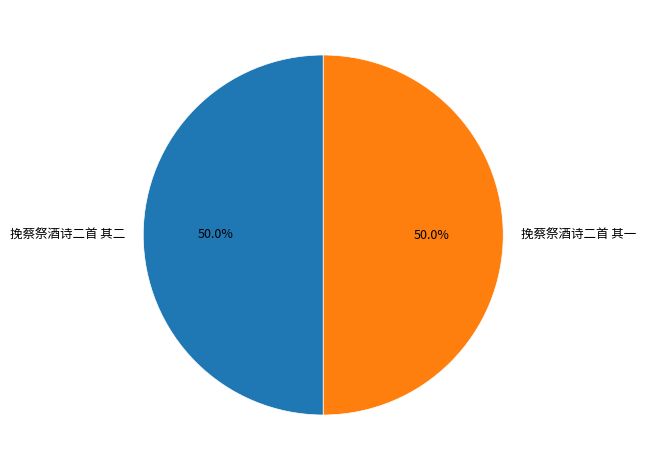

What portion of the pie excludes 挽蔡祭酒诗二首 其二?

50.0%